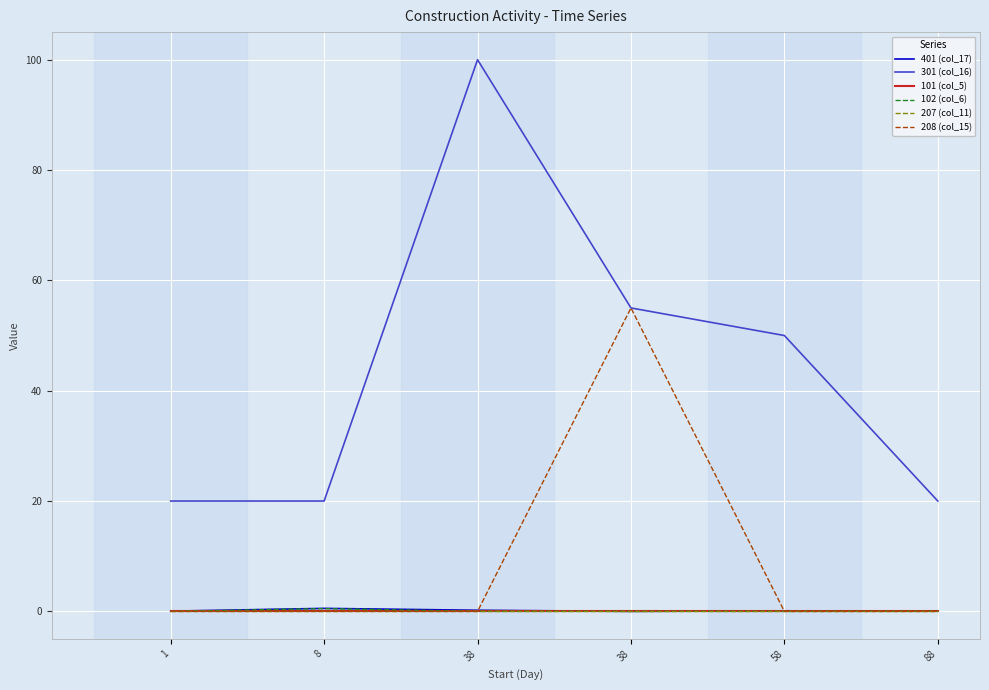

Does the chart display data point markers on the line(s)?

No